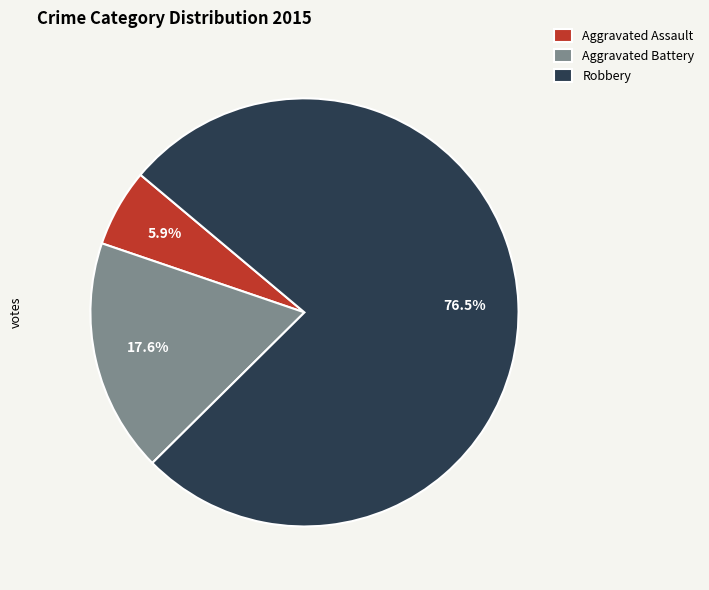

Does any single category account for the majority?

Yes